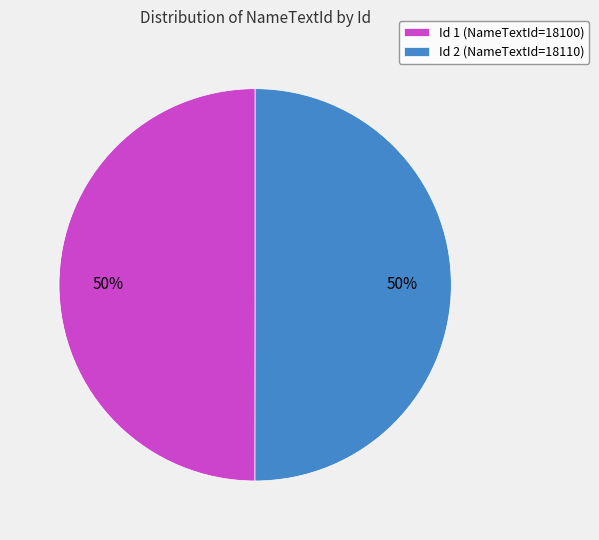

To the nearest percent, what is the average slice percentage?

50%